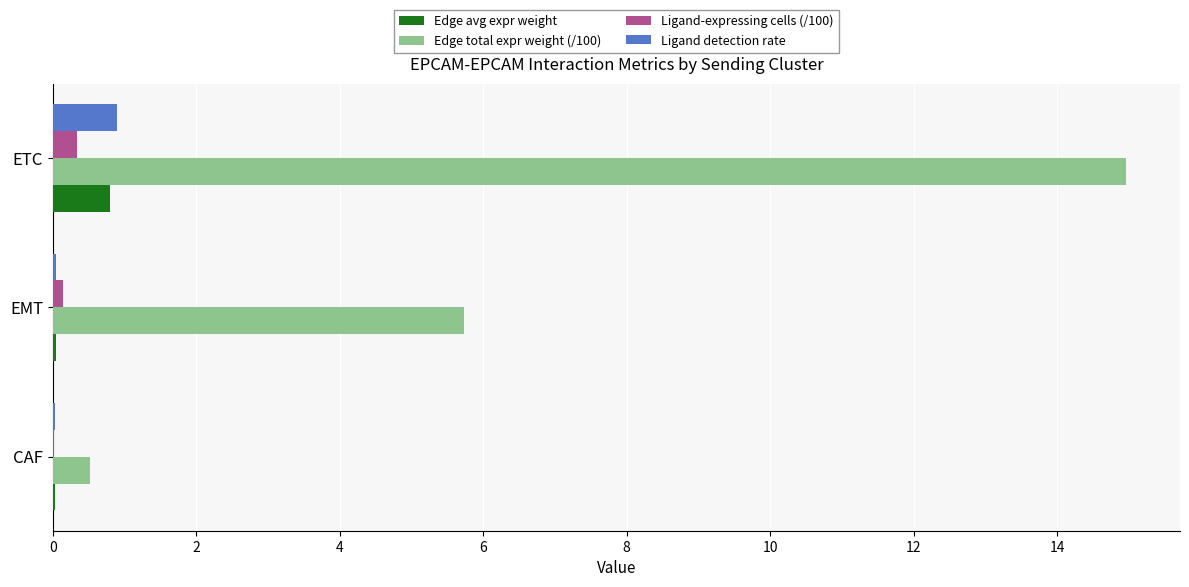

The Edge avg expr weight series shows 0.0 at CAF. True or false?

True